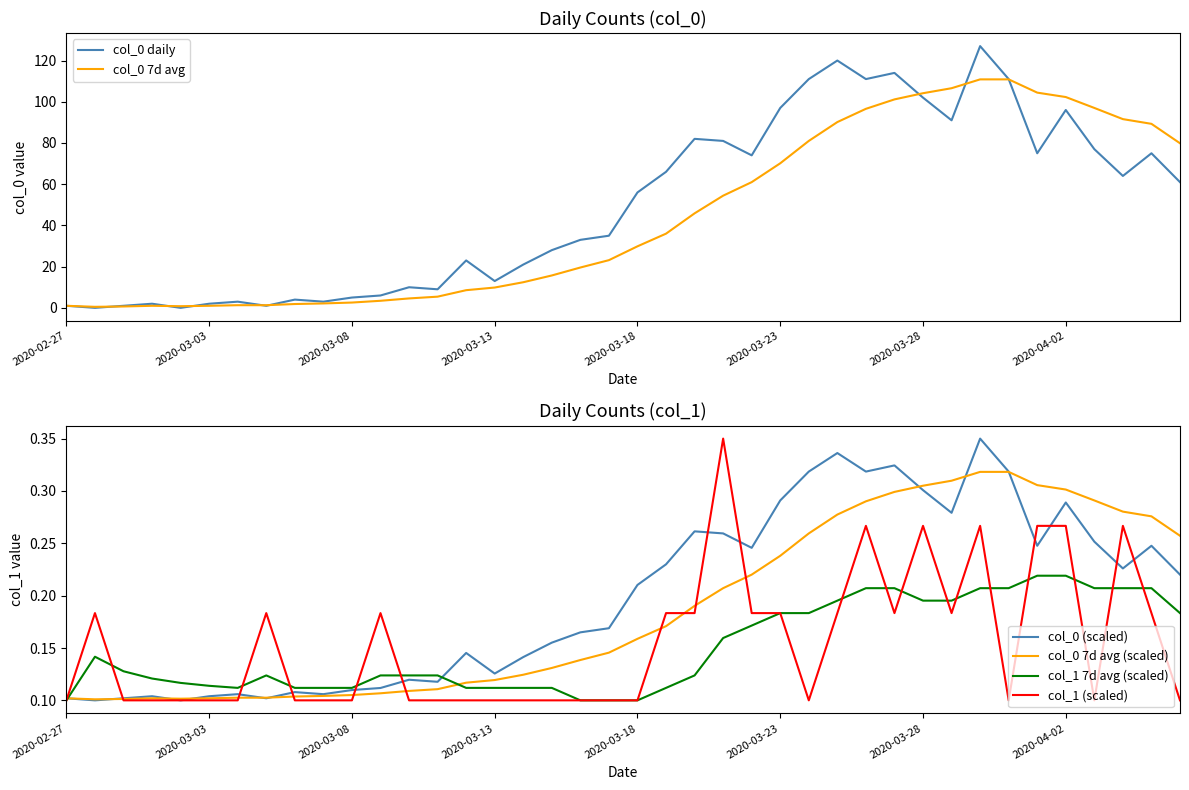

What is the difference between the second highest and minimum values in the col_1 7d avg (scaled) series?

0.1